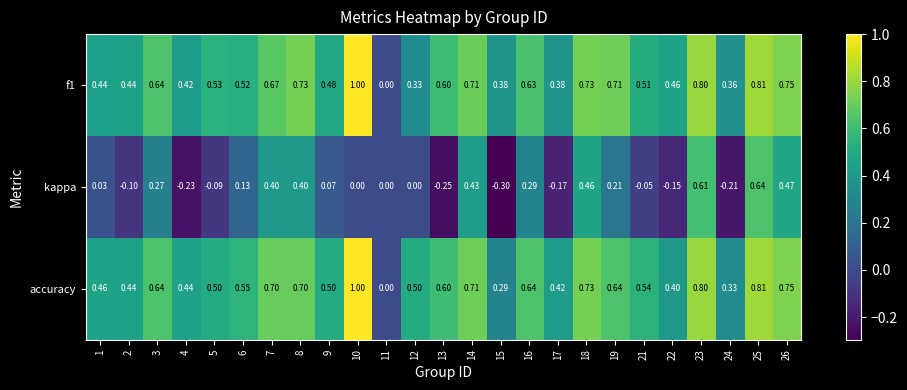

Is the value of accuracy at 23 greater than the value of kappa at 14?

Yes